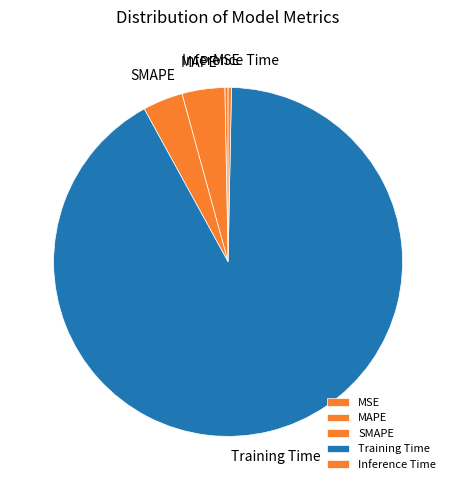

To the nearest percent, what is the combined percentage of MAPE and Inference Time?

4%